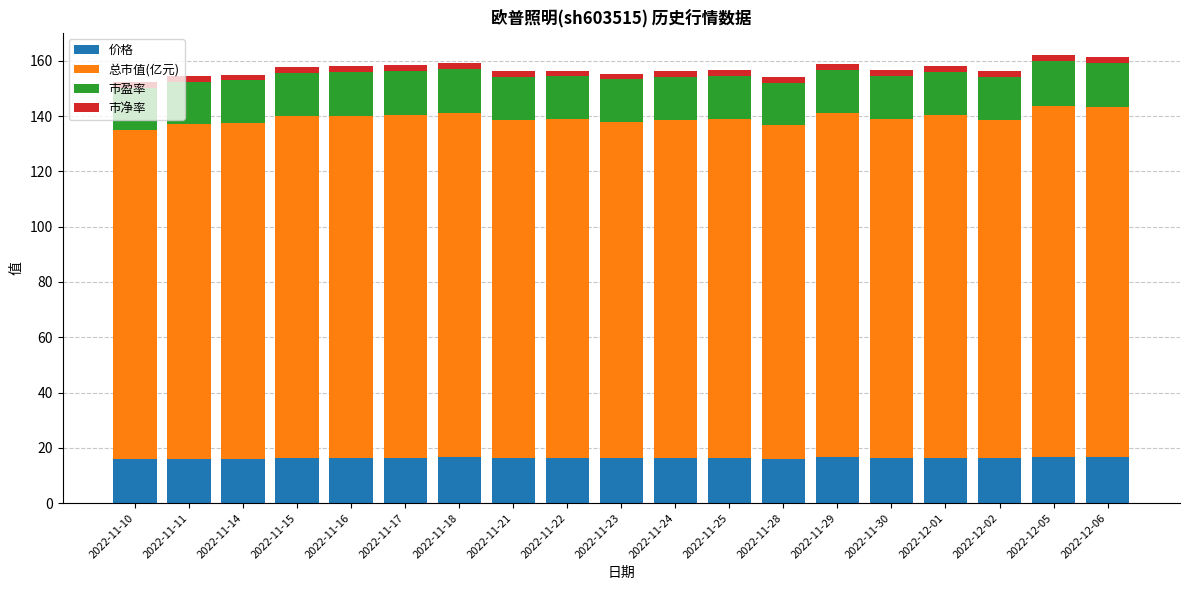

What position from the left is 2022-11-16?

5